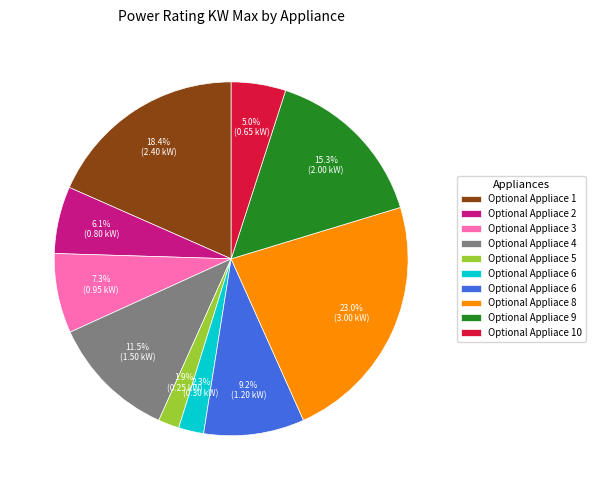

Is there any slice that represents more than half of the pie?

No